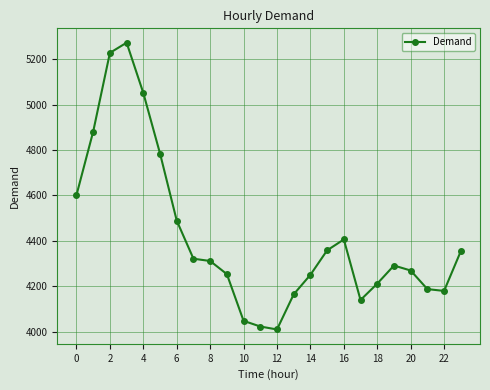

Does the chart have visible grid lines?

Yes